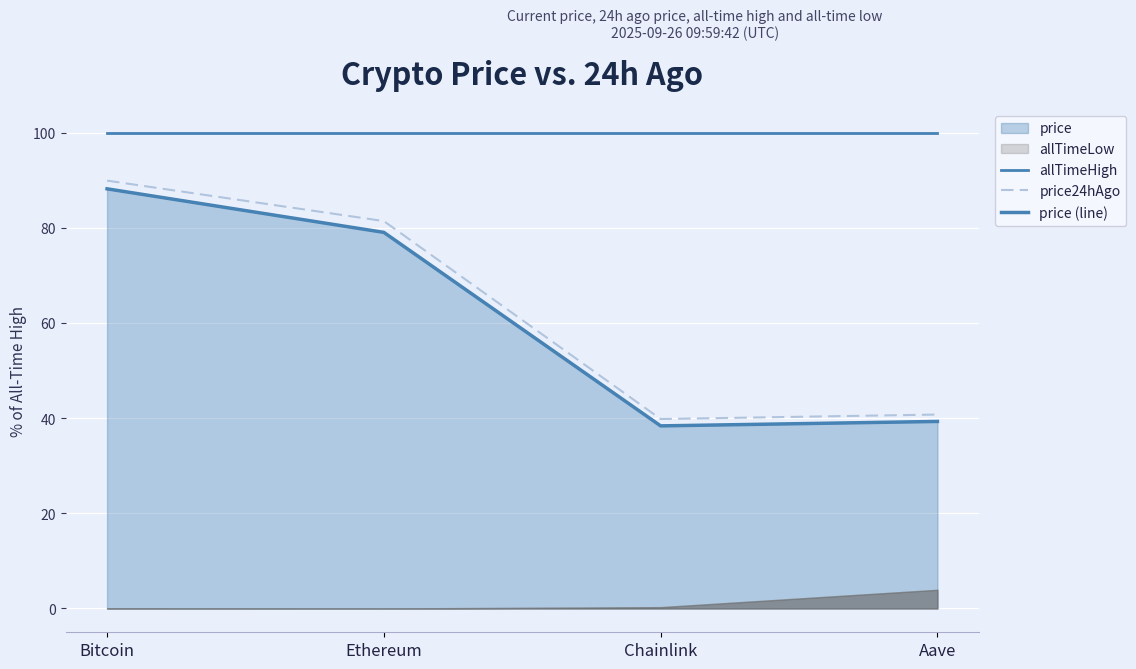

List the labels in order of price (line) value, smallest first.

Chainlink, Aave, Ethereum, Bitcoin